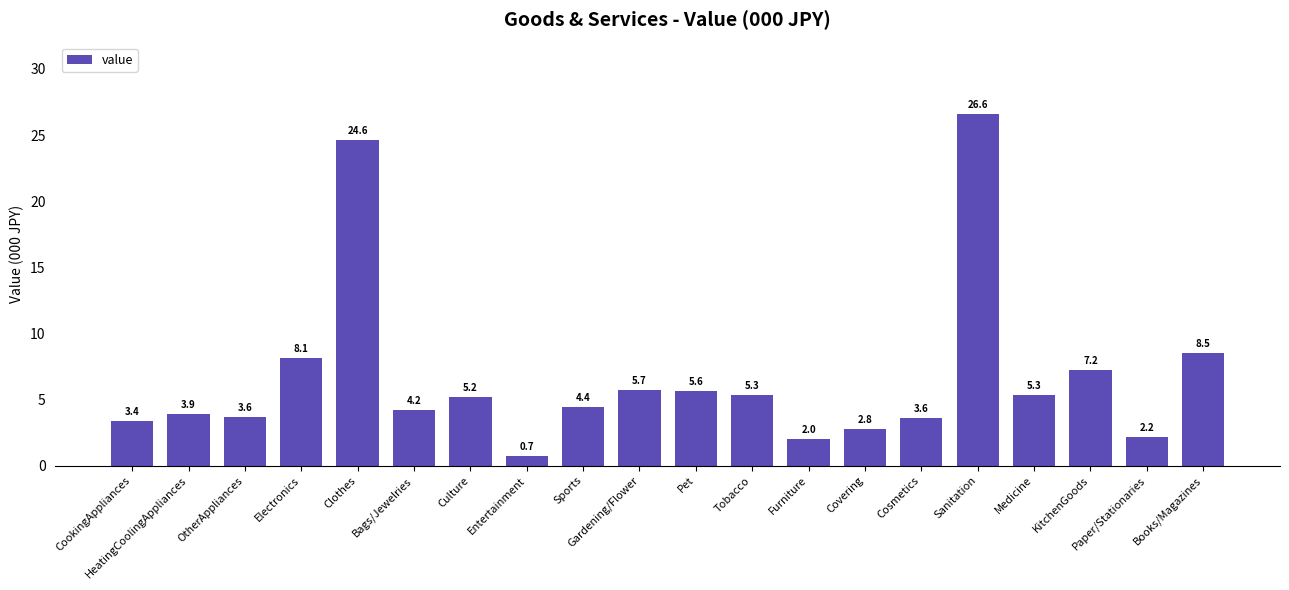

What is the smallest value displayed?

0.7